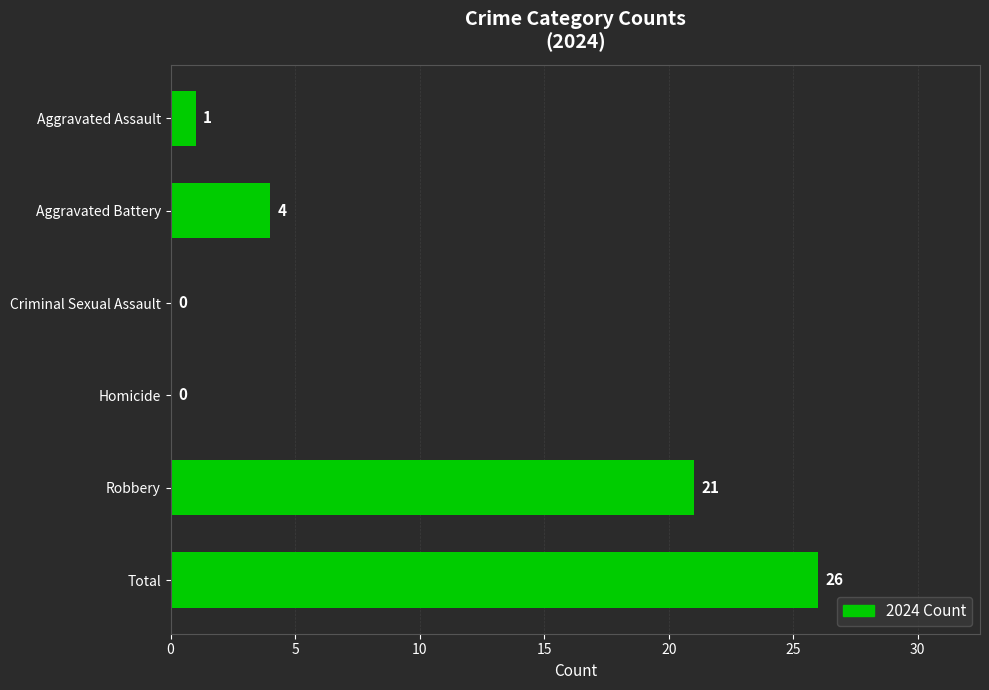

Reading bottom to top, transcribe all the data shown in this chart.

Total=26	Robbery=21	Homicide=0	Criminal Sexual Assault=0	Aggravated Battery=4	Aggravated Assault=1